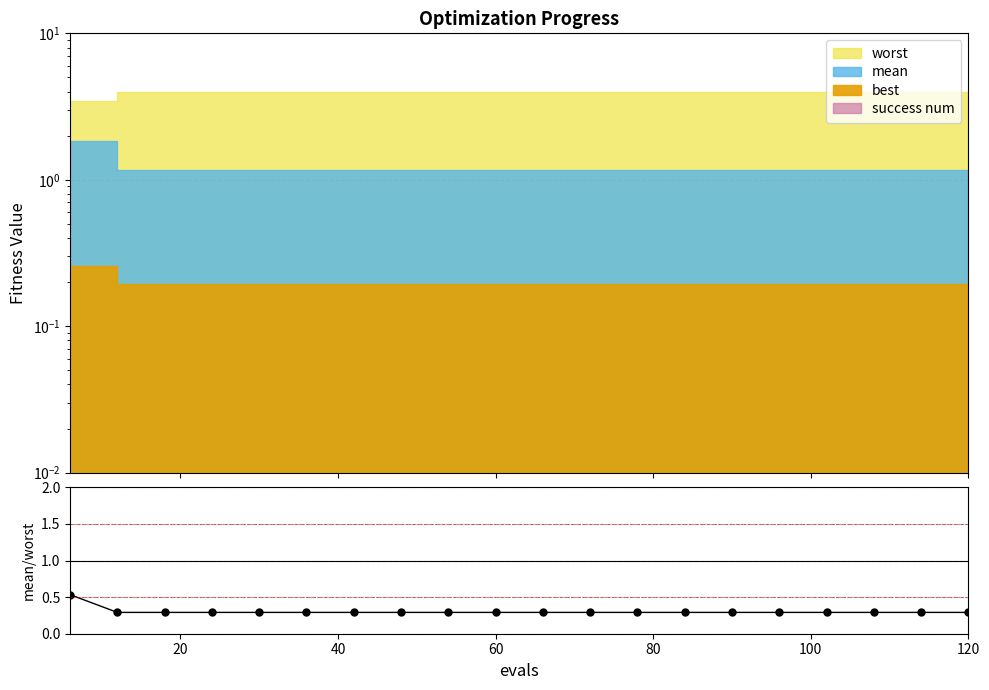

How many lines are shown in the chart?

1